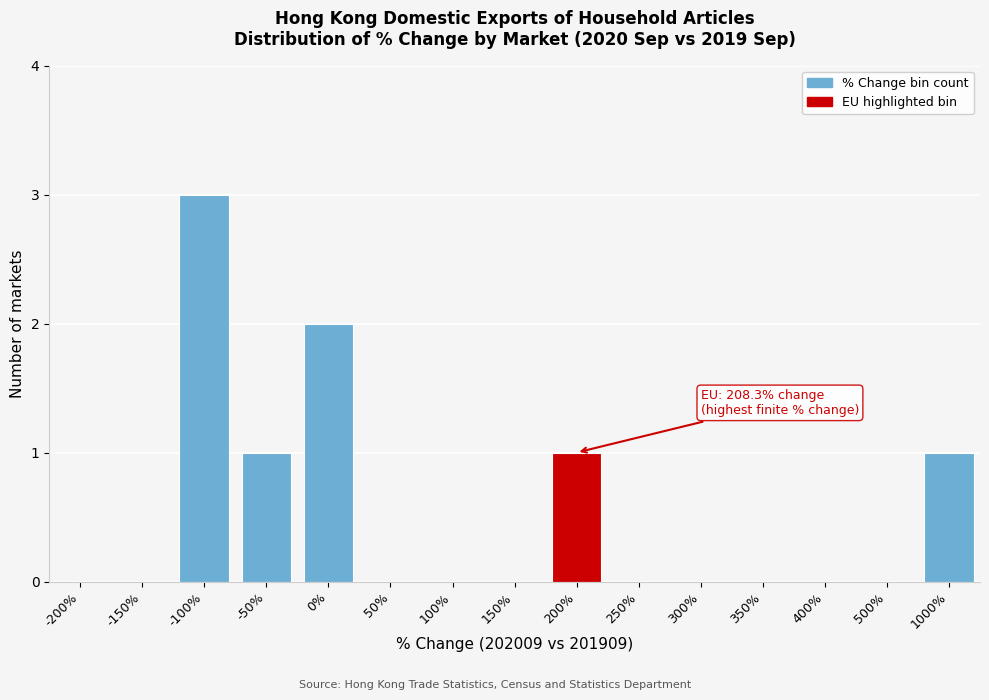

Reading left to right, what are all the values shown in this chart?

-200%=0	-150%=0	-100%=3	-50%=1	0%=2	50%=0	100%=0	150%=0	200%=1	250%=0	300%=0	350%=0	400%=0	500%=0	1000%=1